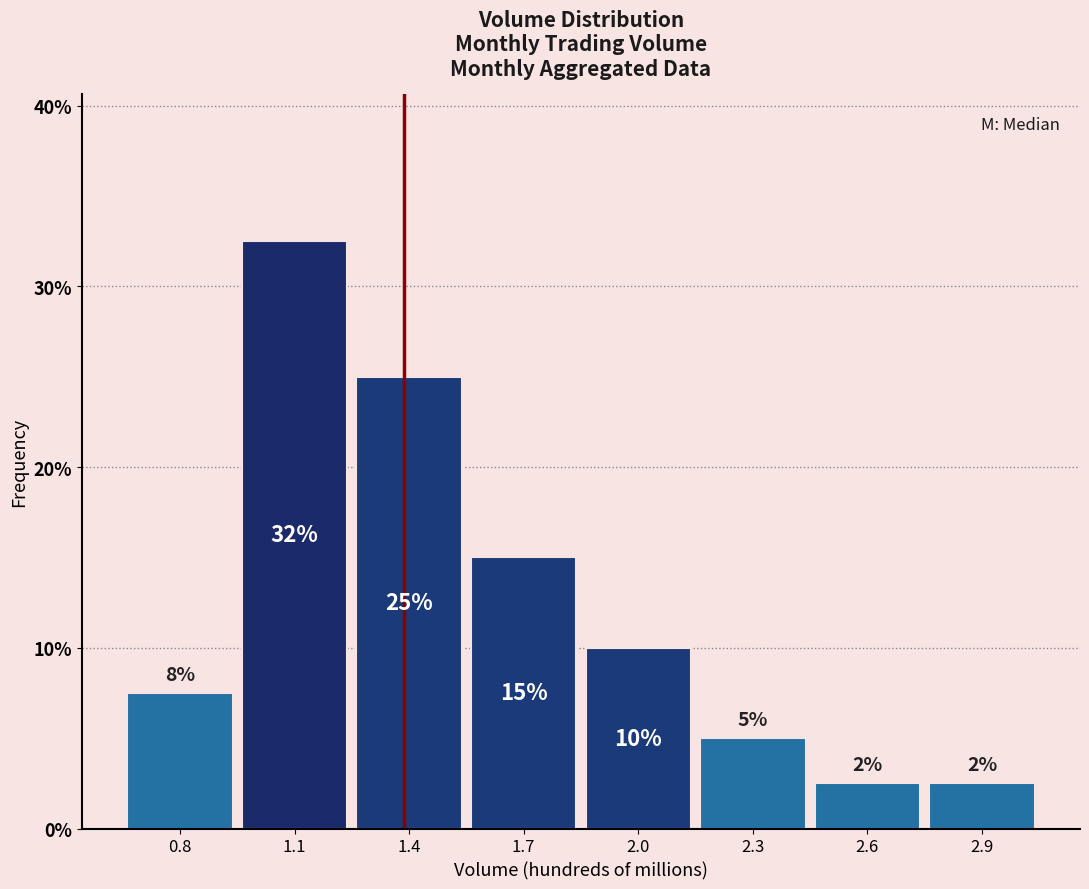

What is the label of the 2nd bar from the left?

1.1